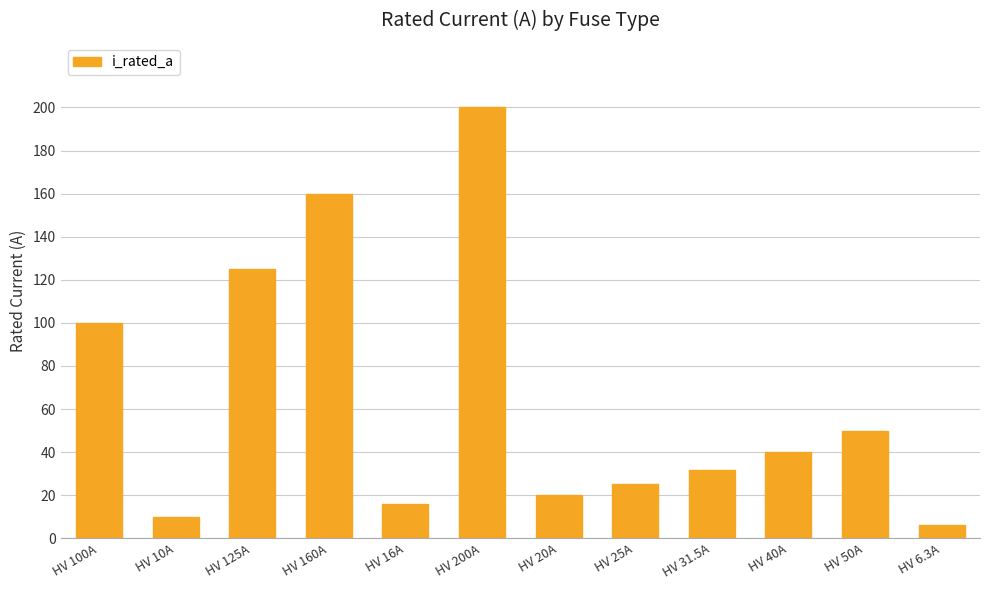

What position from the right is HV 50A?

2